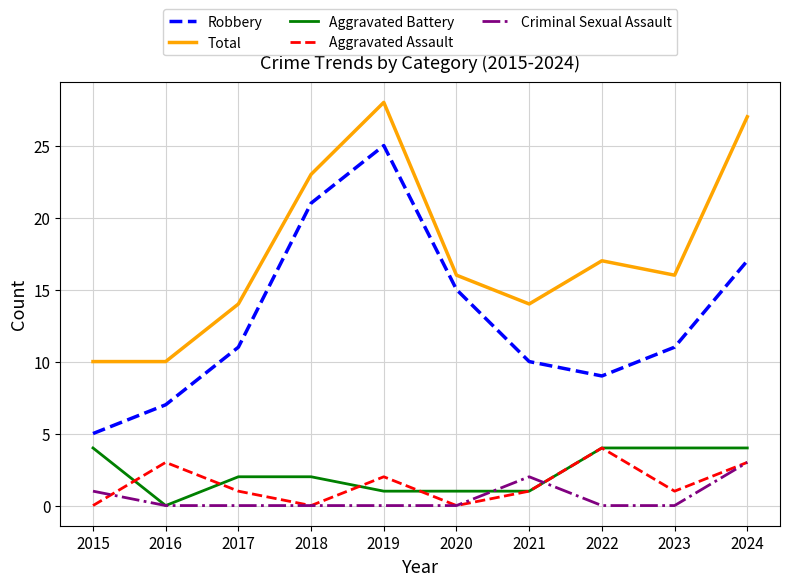

Which series has the widest spread of values?

Robbery